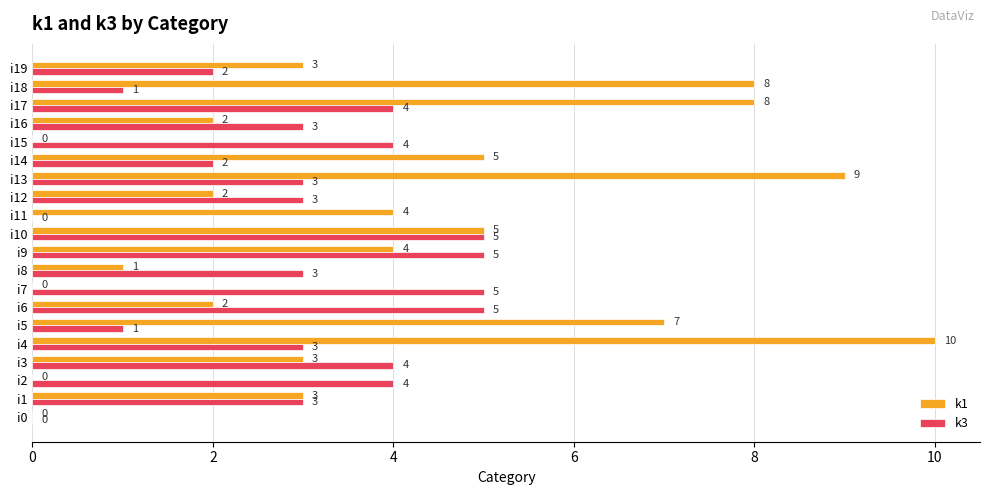

What is the maximum value shown in the chart?

10